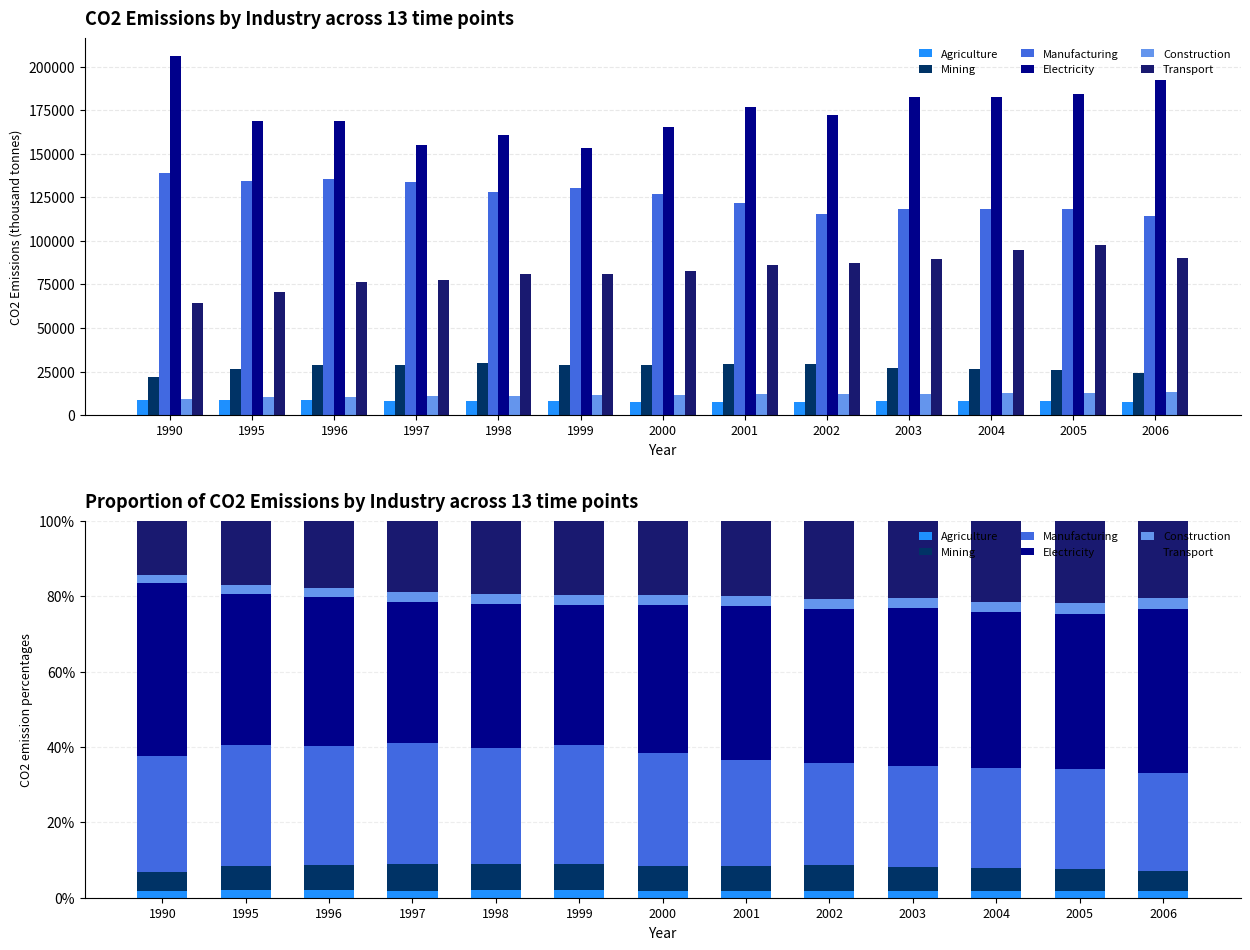

What is the difference between the highest and lowest values at 1995?

38.2